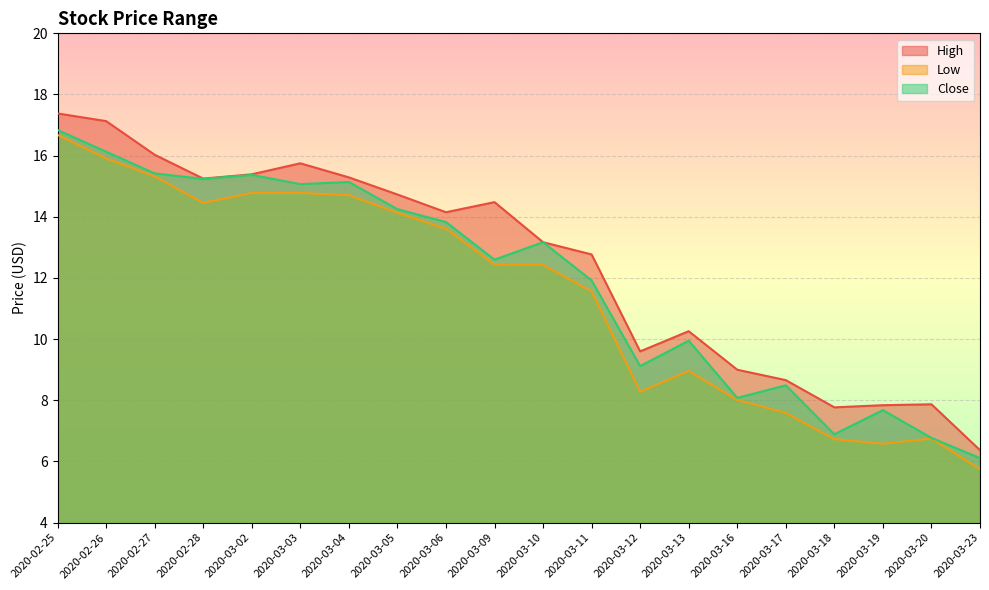

What is the approximate value of Low at 2020-03-12?

8.3